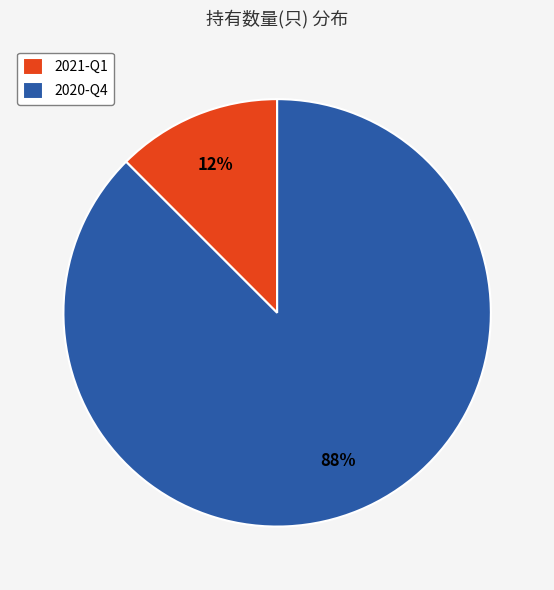

Which category has the smallest portion of the pie?

2021-Q1